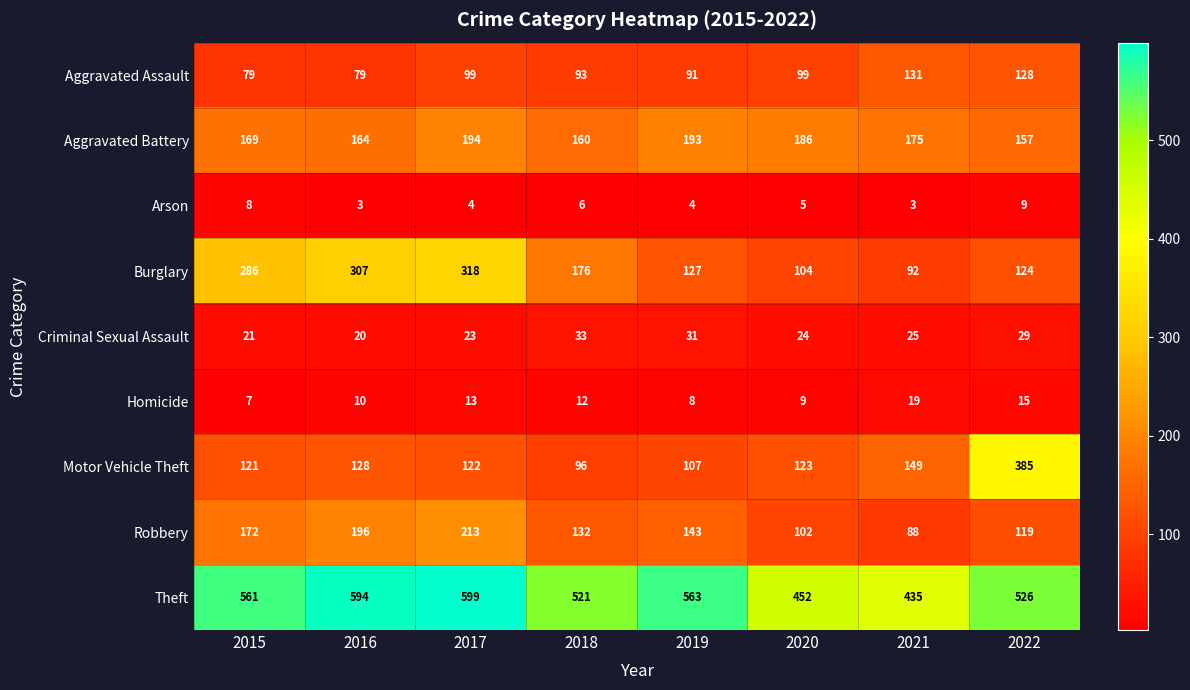

The value of Arson at 2022 is 9. True or false?

True